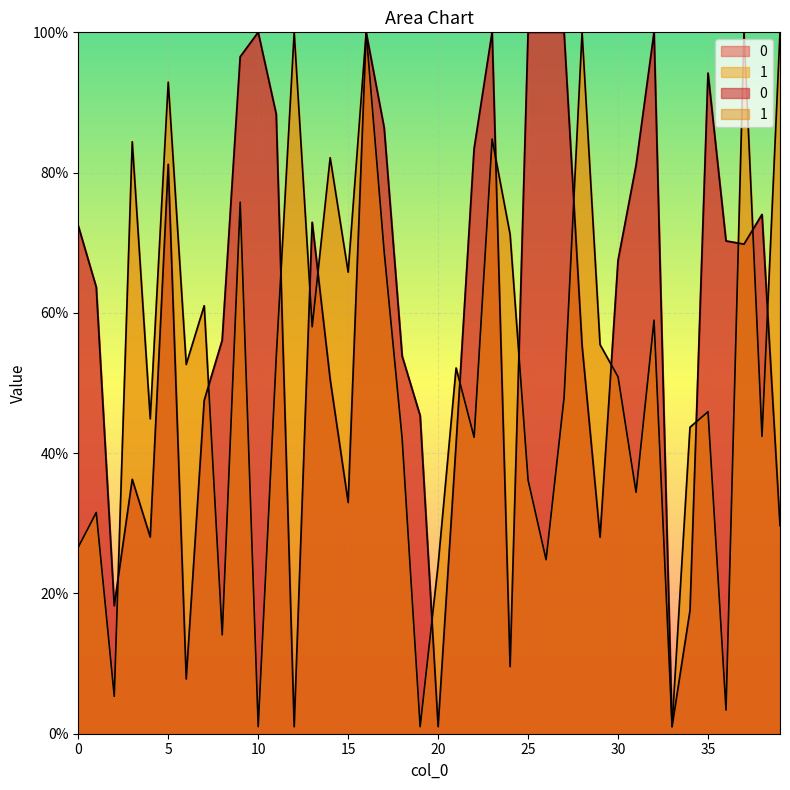

How many data points in 1 are less than 5213?

20